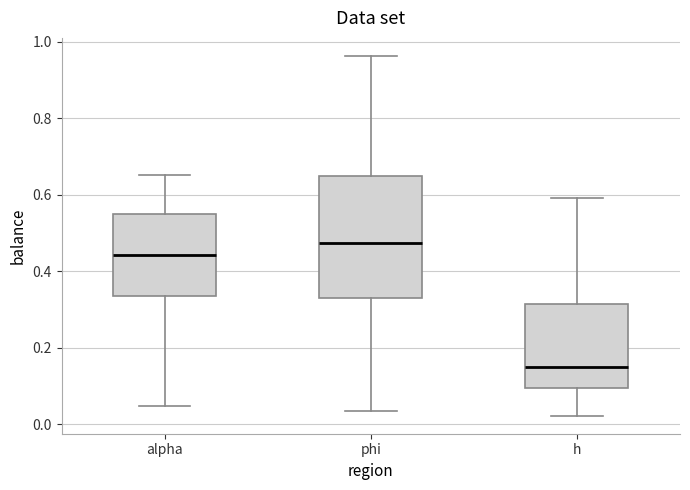

Where does the lower whisker of the box for alpha end on the y-axis? The values are not printed on the chart, so give them approximately, as read against the axis.

0.04